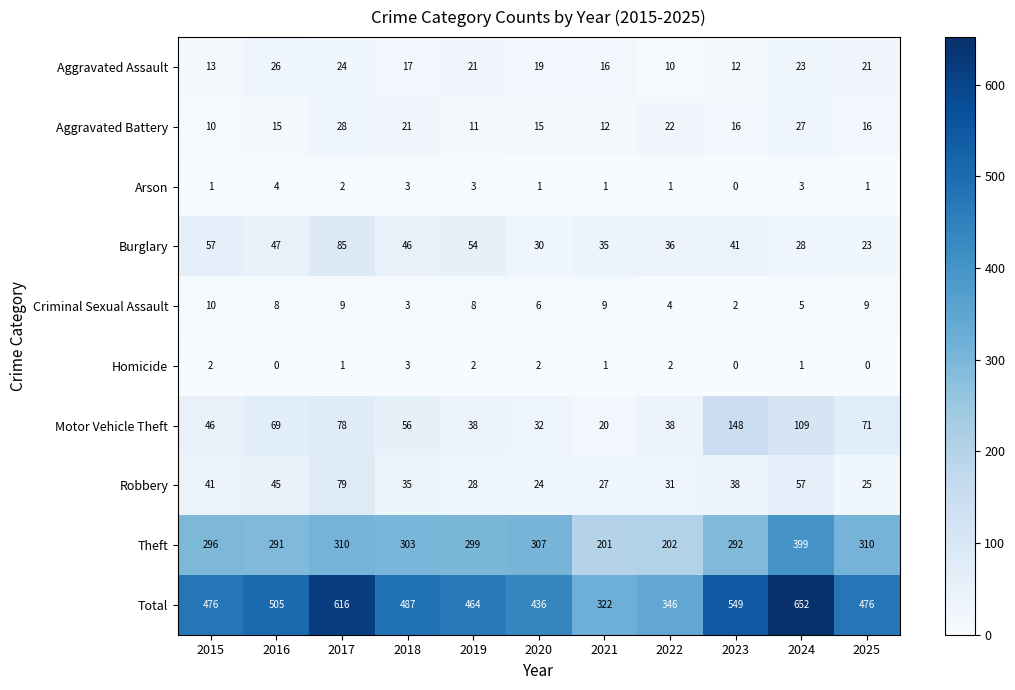

Between 2015 and 2020, which series saw the biggest shift?

Total